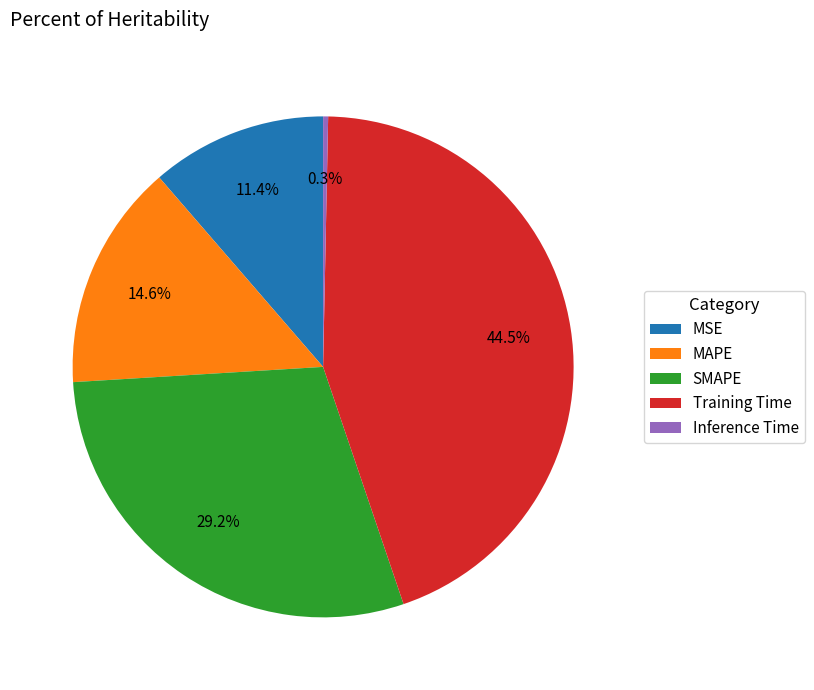

Between Inference Time and SMAPE, which is larger?

SMAPE